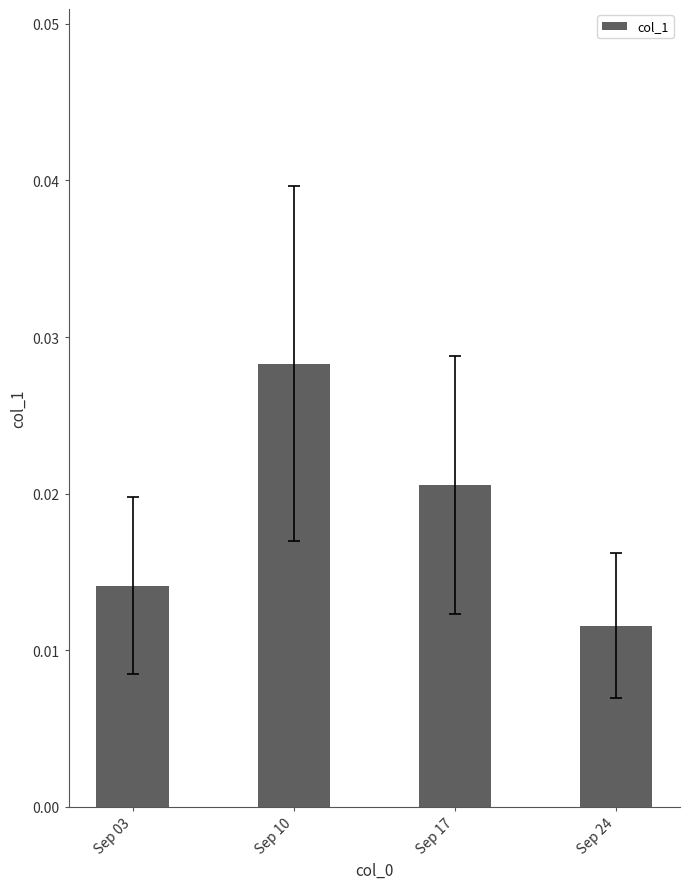

Between Sep 03 and Sep 24, which is larger?

Sep 03